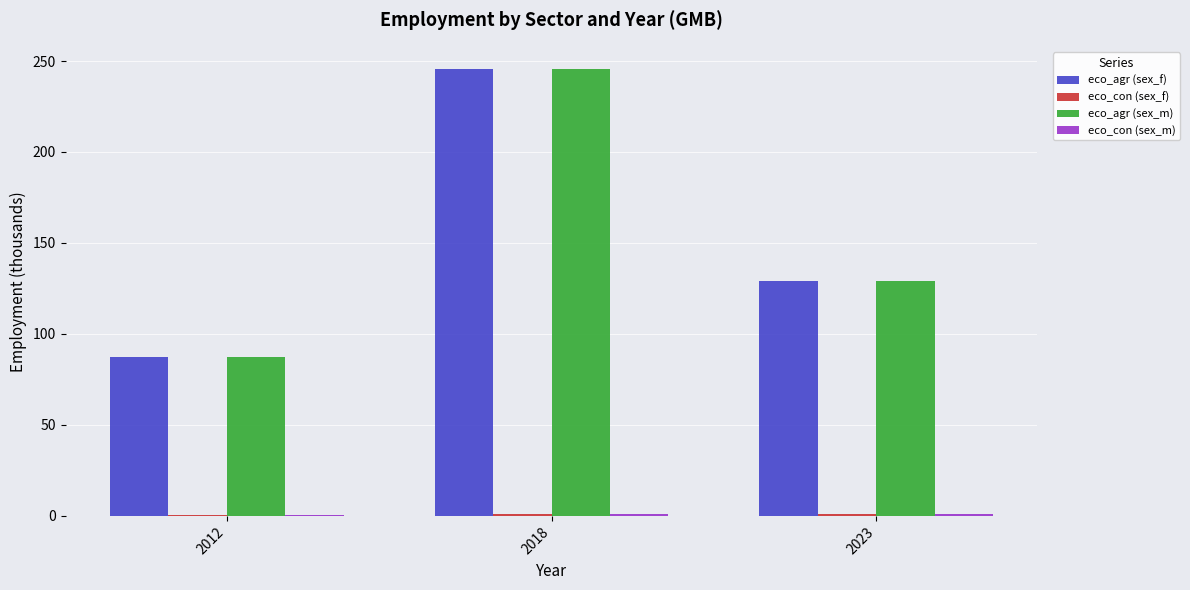

At which category is the sum across all series the highest?

2018